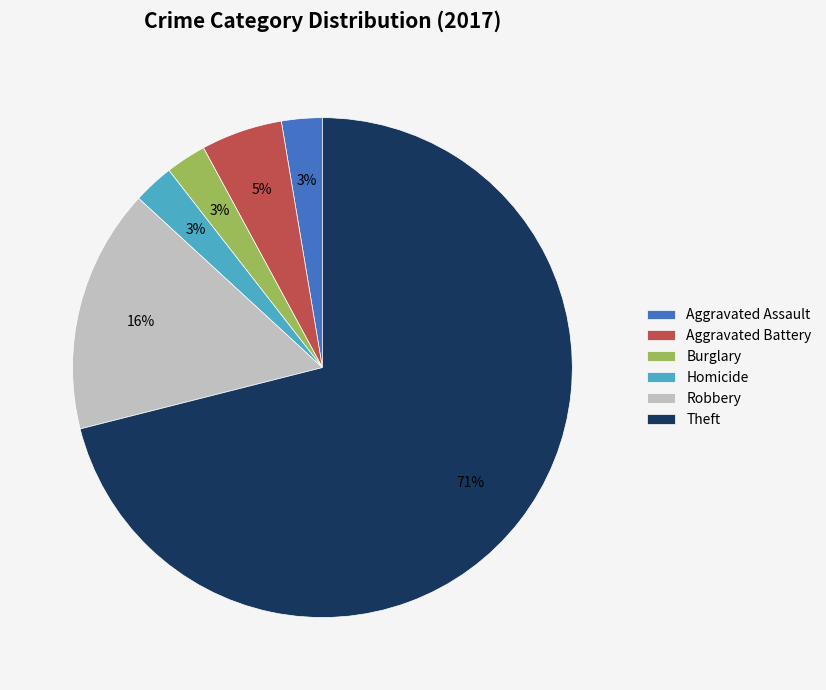

Do Burglary and Aggravated Assault together represent more than half of the pie?

No